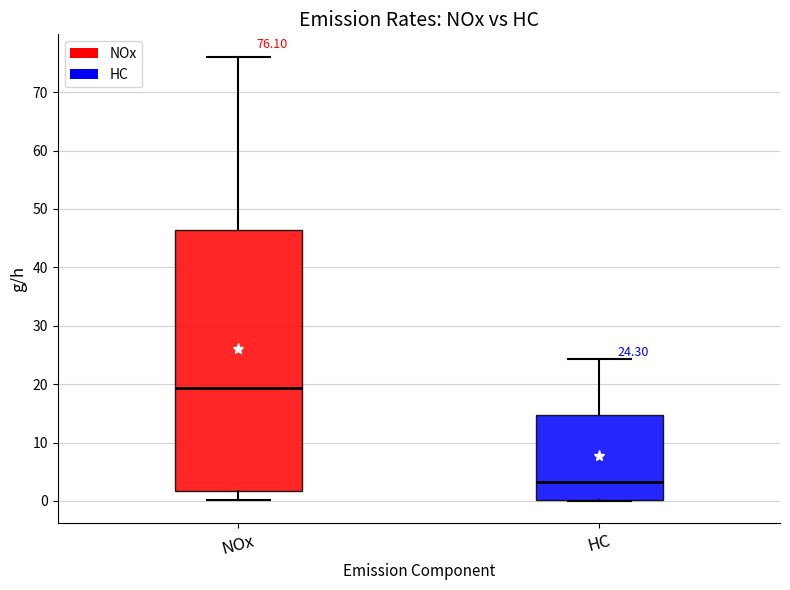

Which box's median line is the highest?

NOx